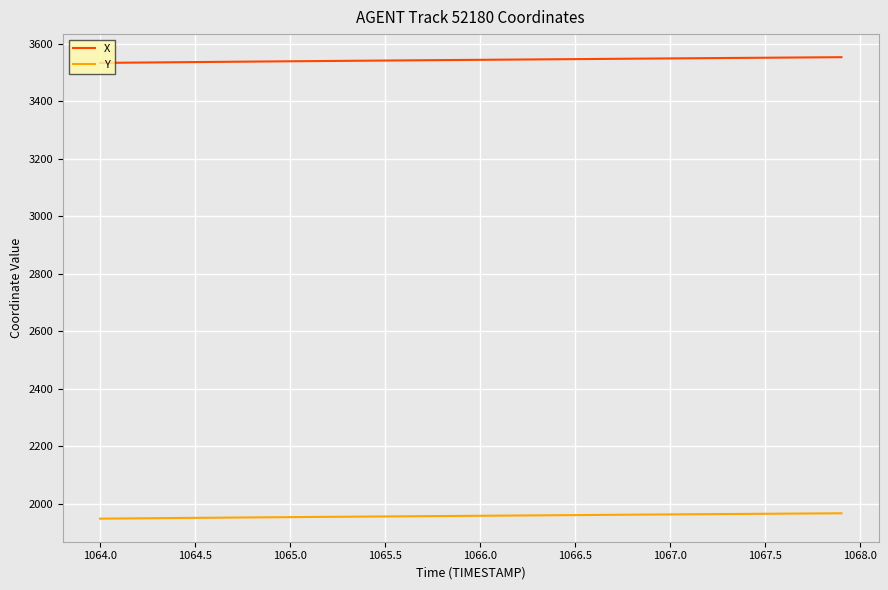

List the series in order of their overall mean, lowest first.

Y, X